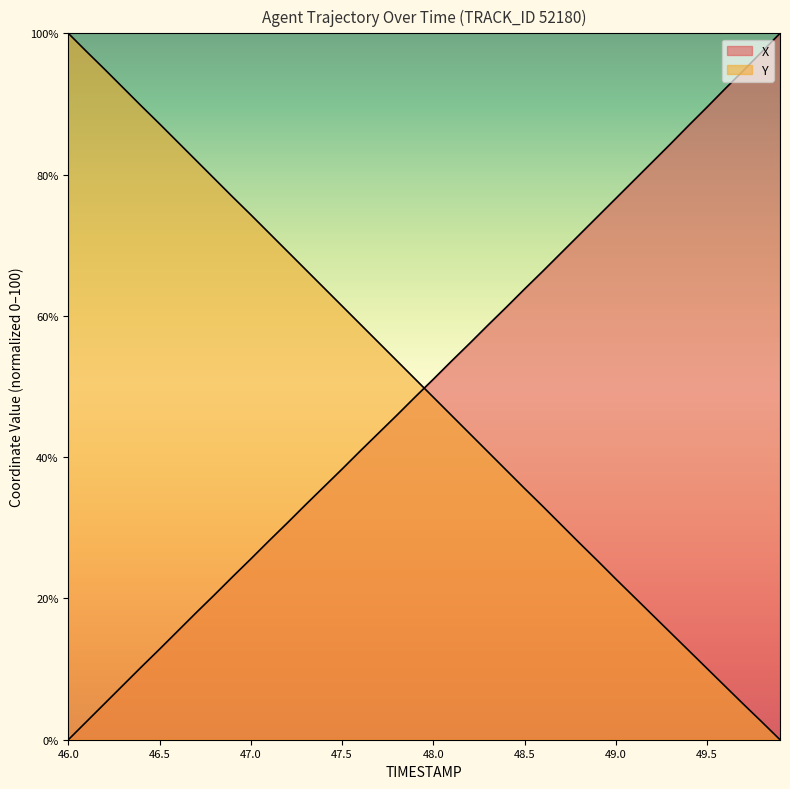

Where does the Y series first go above 51?

46.0